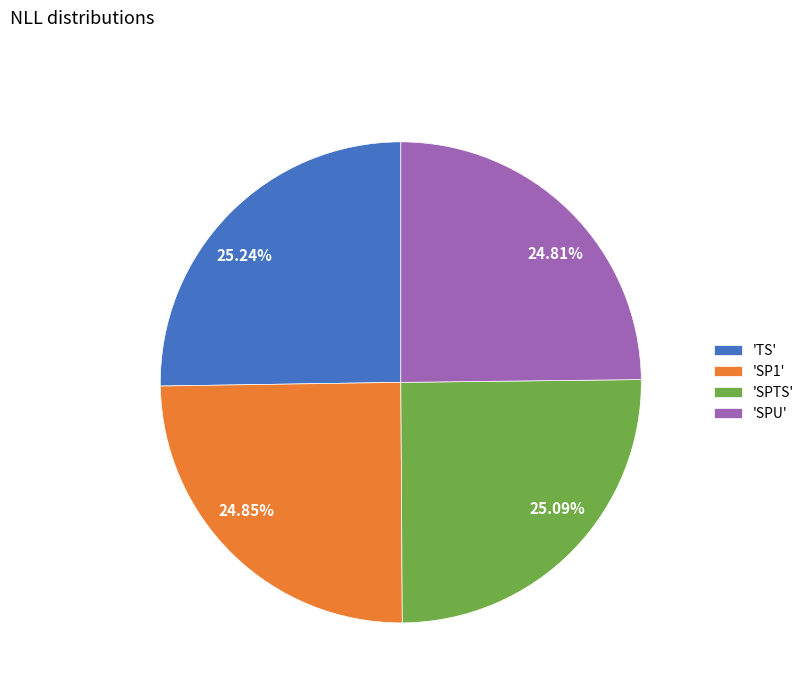

Does 25.24% account for over 50% of the chart?

No